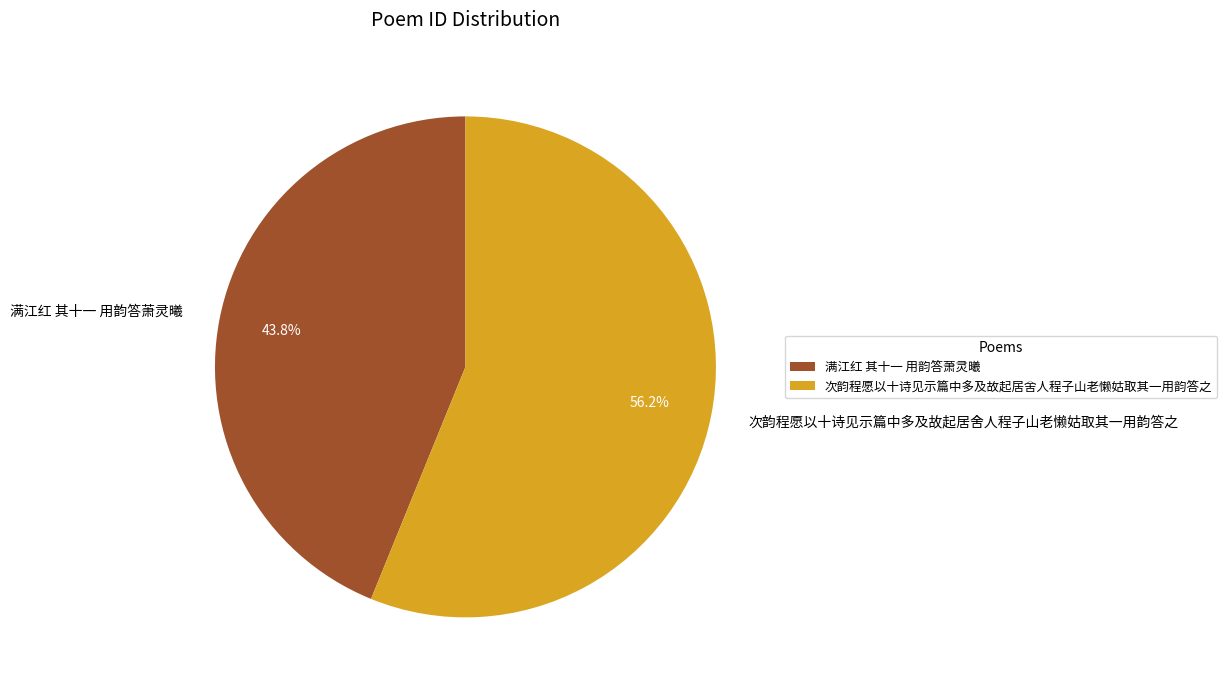

Approximately how many times larger is the value at 次韵程愿以十诗见示篇中多及故起居舍人程子山老懒姑取其一用韵答之 compared to 满江红 其十一 用韵答萧灵曦?

1.3